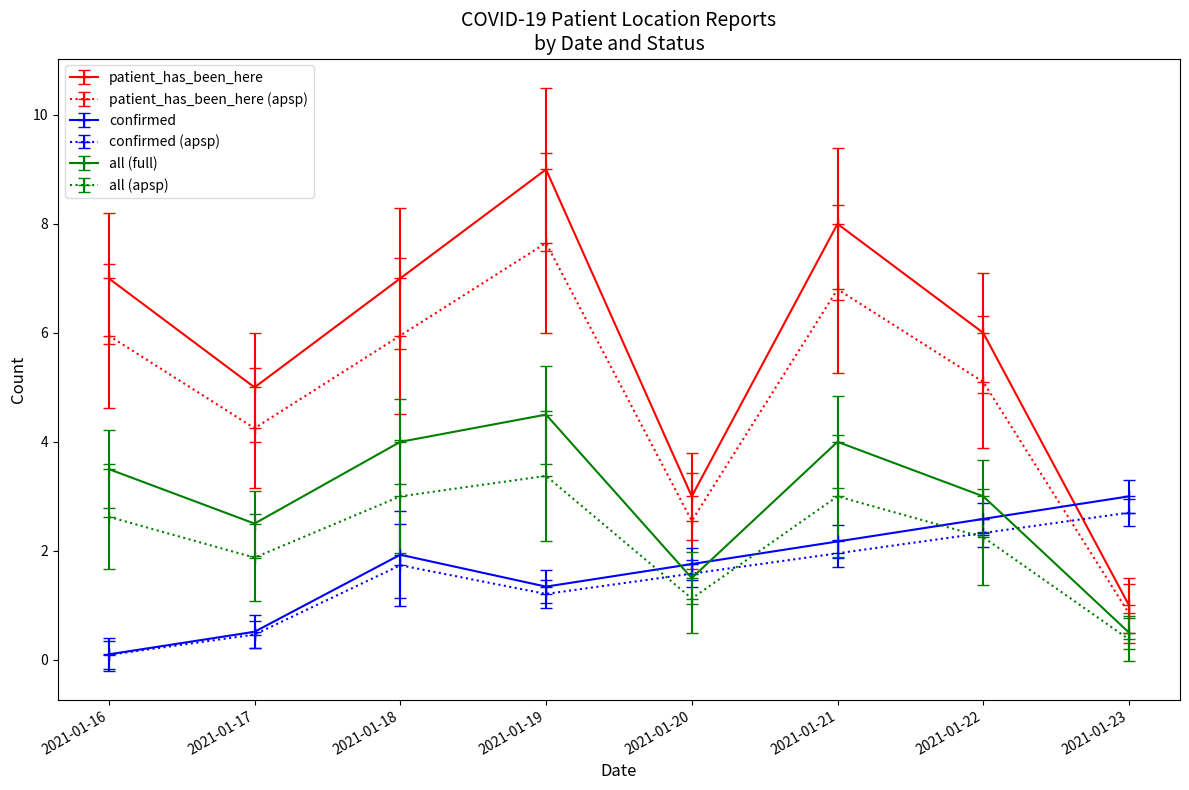

How many interior local valleys does the all (full) series have?

2